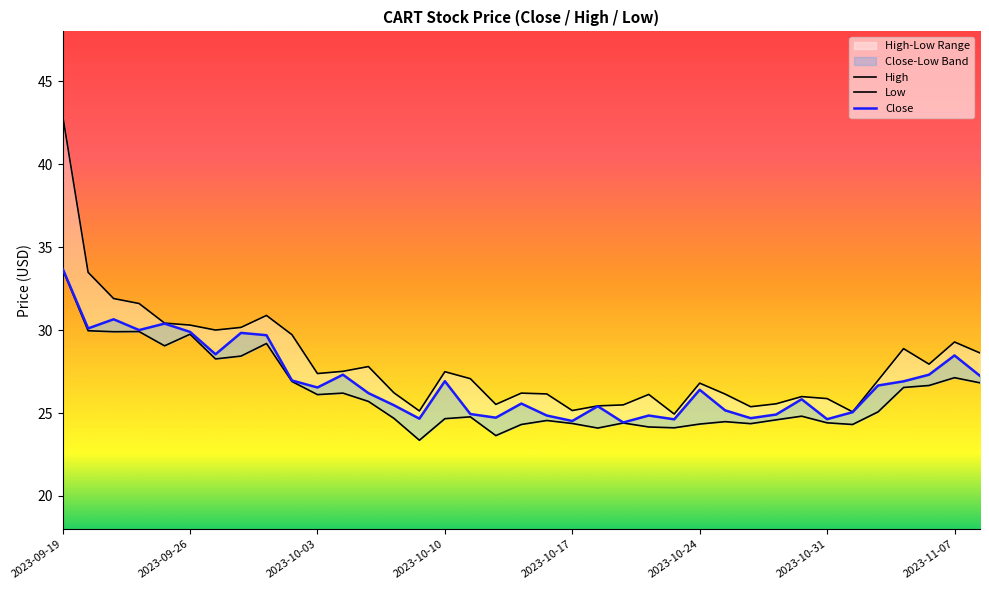

True or false: Low and High intersect in this chart.

False